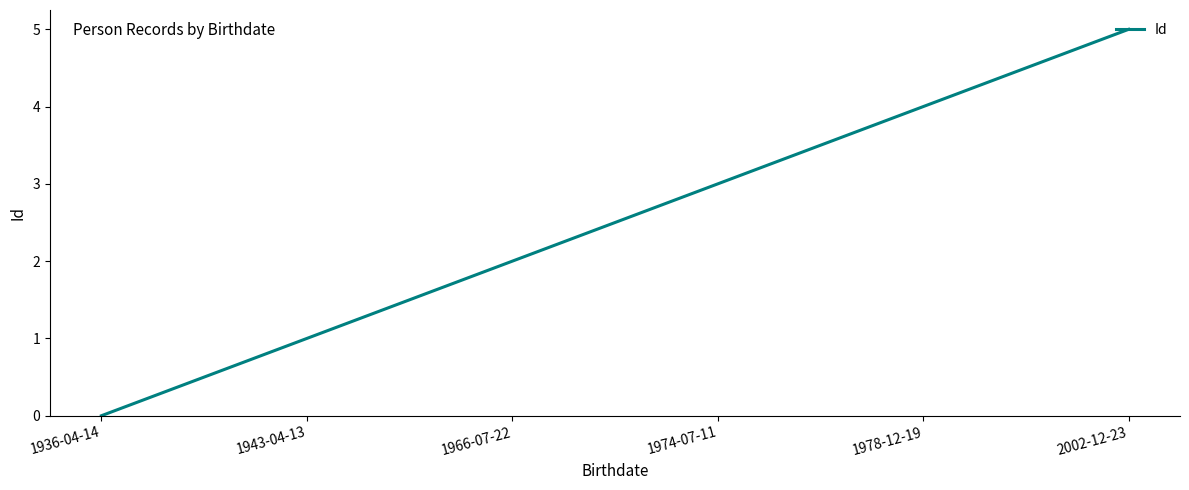

What is the difference between the maximum and minimum values?

5